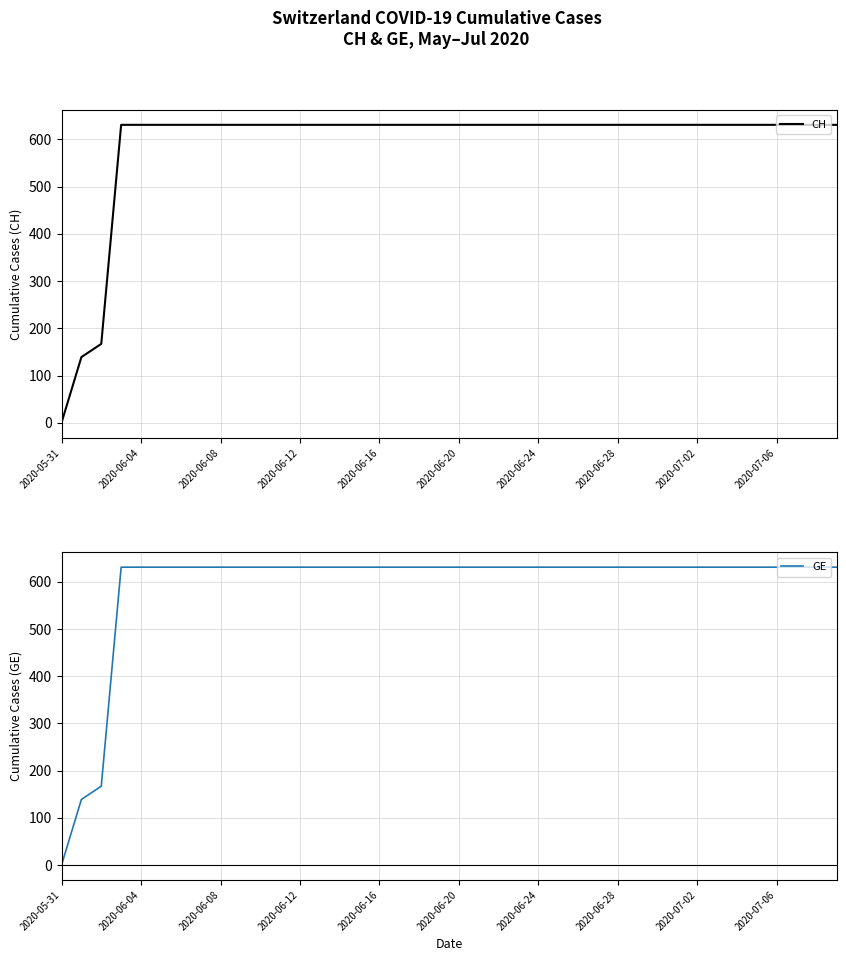

The value of GE at 26 is 631. True or false?

True